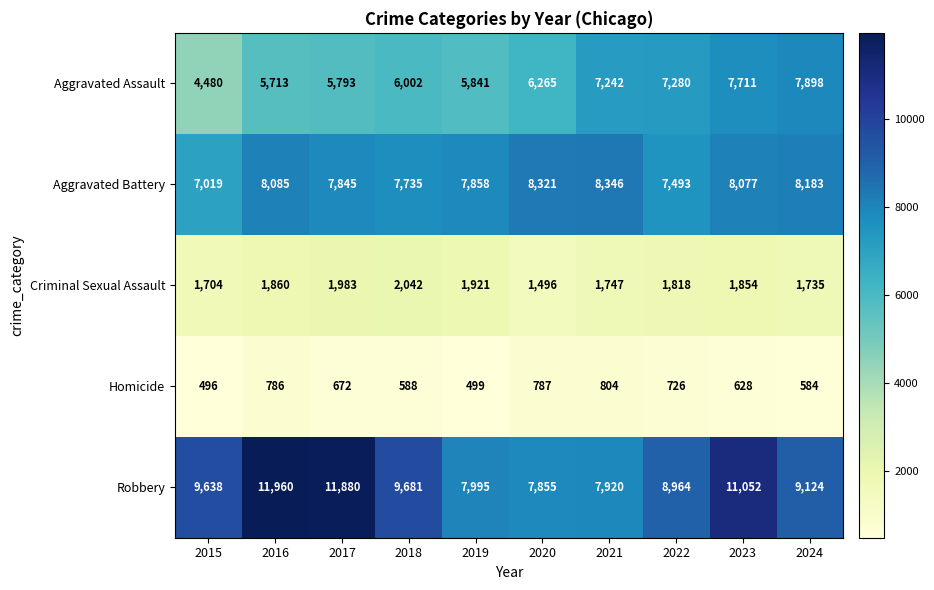

Rank the series at 2018 from lowest to highest value.

Homicide, Criminal Sexual Assault, Aggravated Assault, Aggravated Battery, Robbery